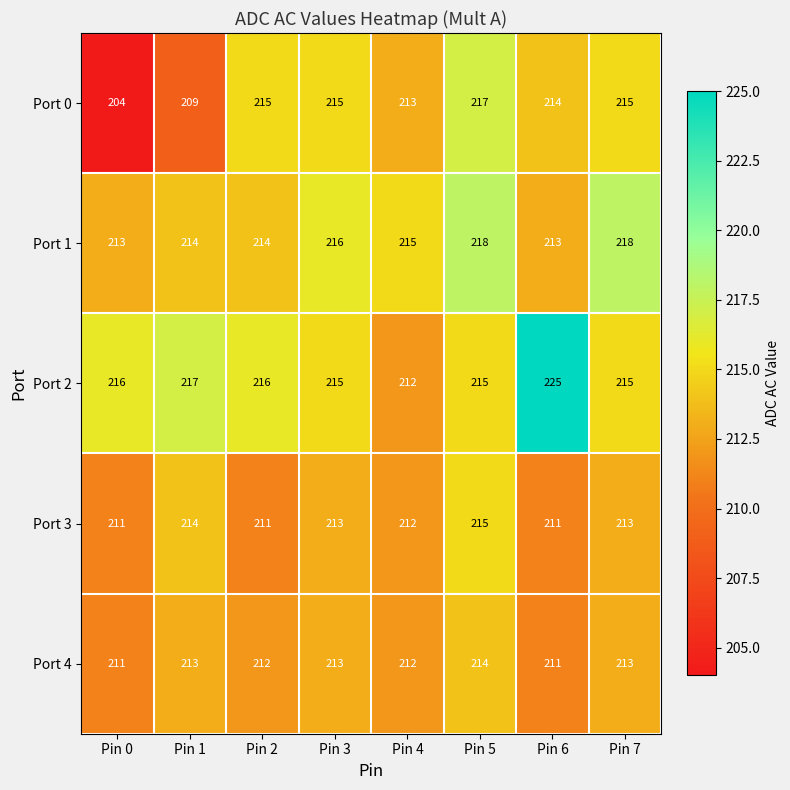

What is the smallest value displayed?

204